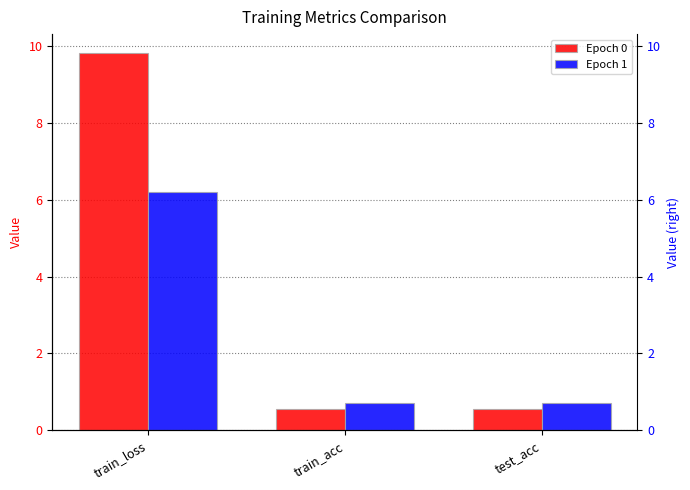

At which label does Epoch 1 reach its minimum?

train_acc